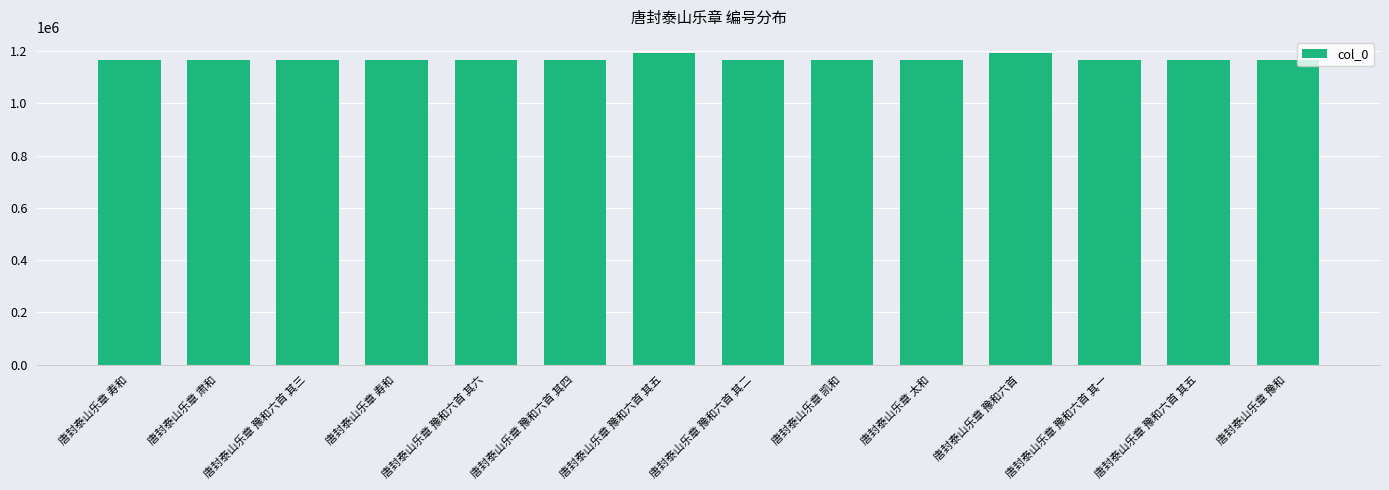

What is the difference between the maximum and minimum values?

27905